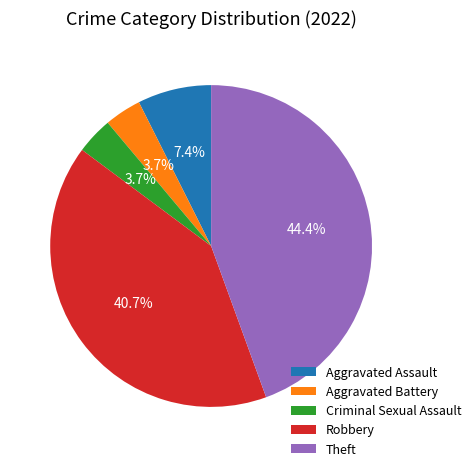

To the nearest percent, what portion does Criminal Sexual Assault represent?

4%